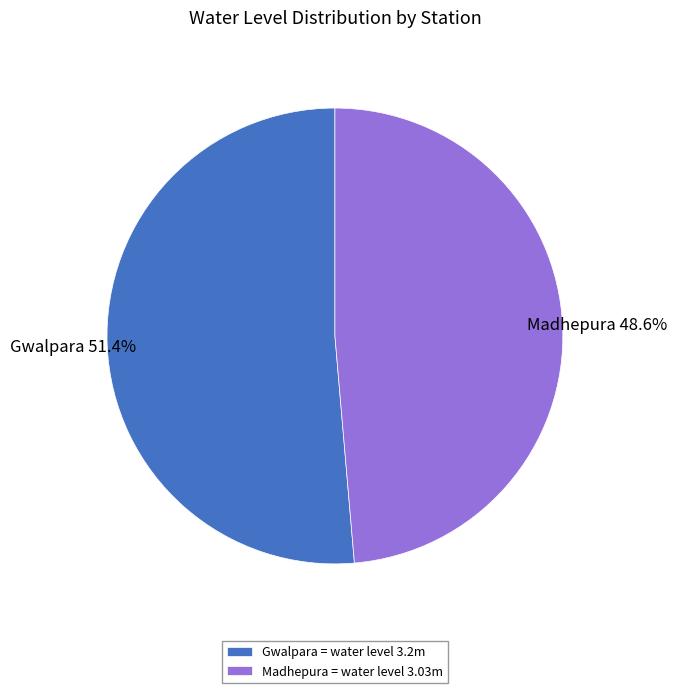

How many slices are in this pie chart?

2